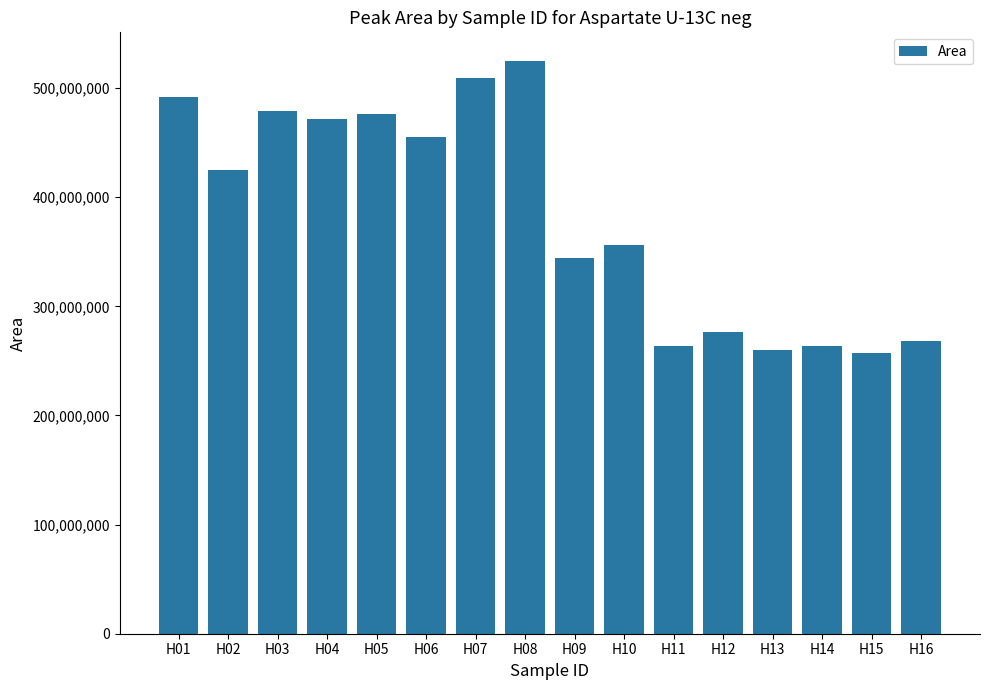

What is the sum of the values at H07 and H03?

987834215